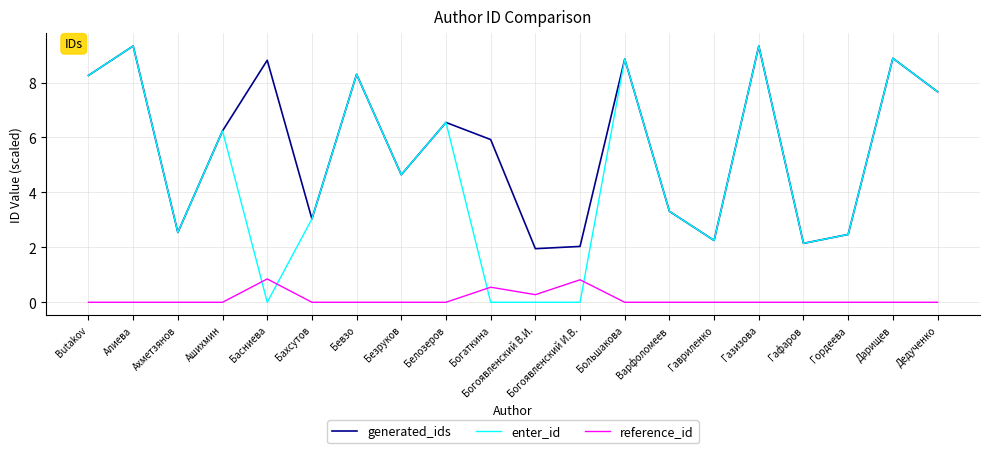

Where does the enter_id series first go above 4?

Butakov